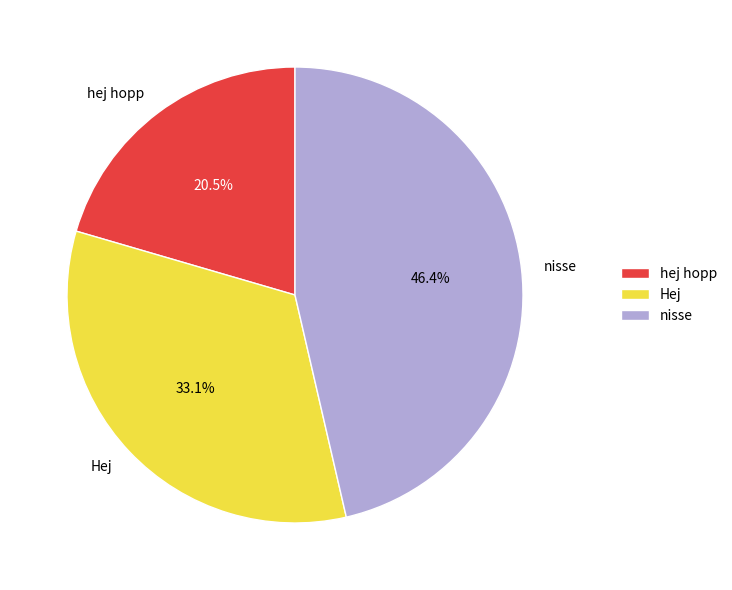

Which slice is the largest?

nisse